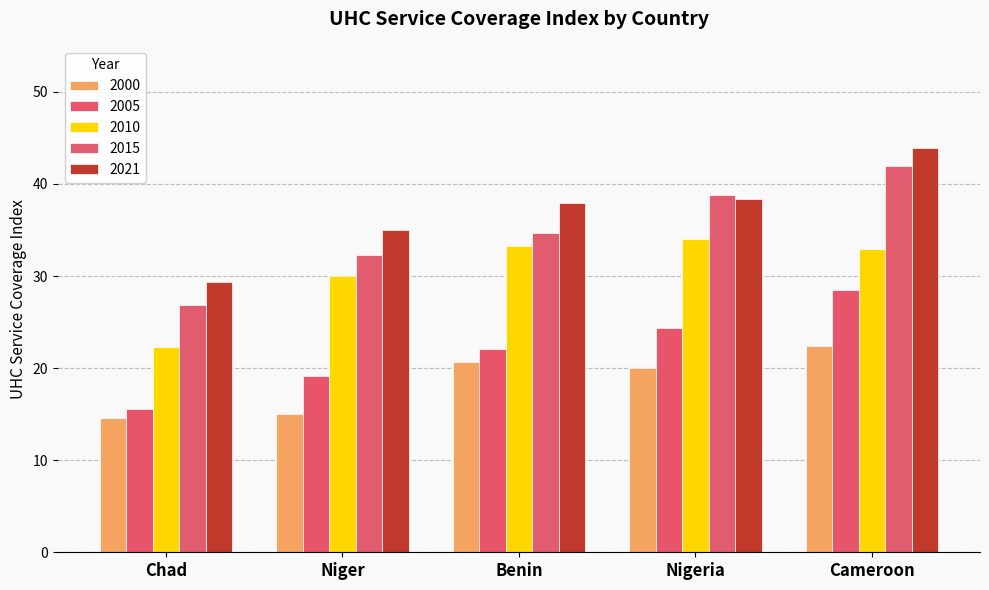

What is the difference between the maximum and minimum values in the 2005 series?

12.8